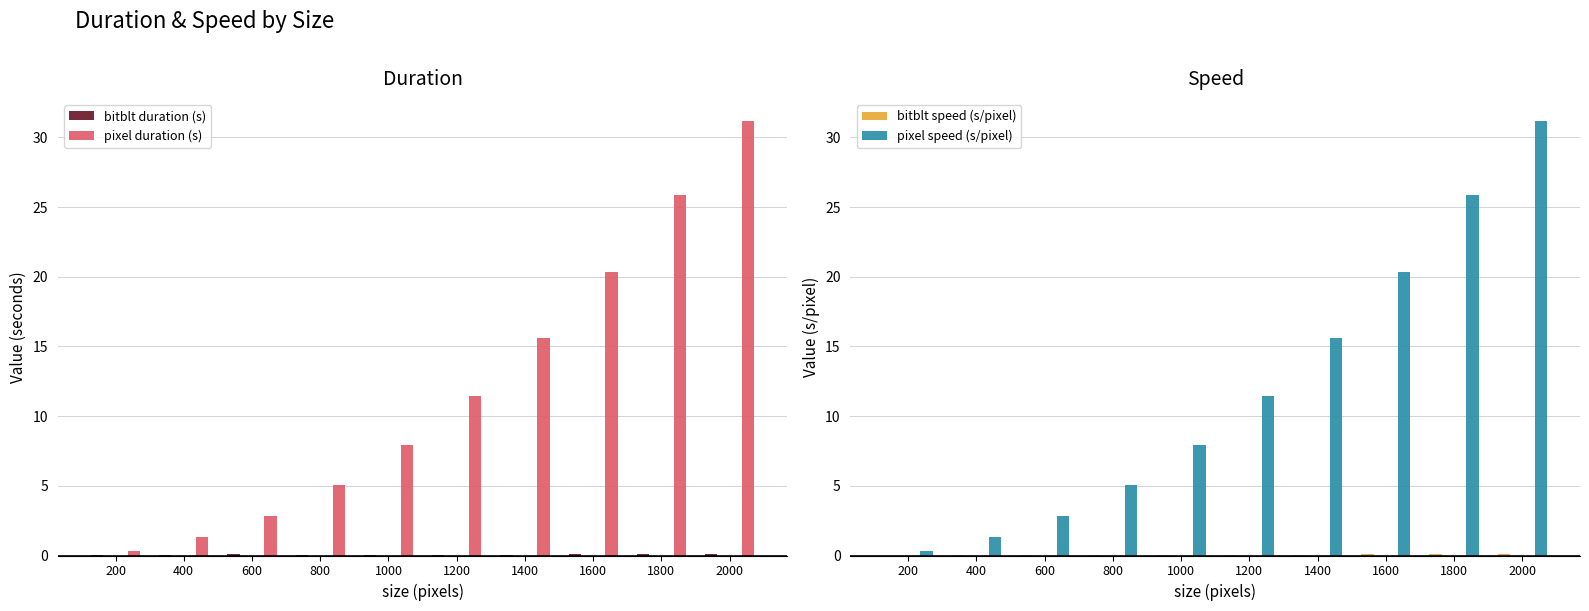

Reading left to right, list all the values displayed in this chart.

bitblt duration (s): 0.0	0.0	0.1	0.0	0.0	0.0	0.1	0.1	0.1	0.1
pixel duration (s): 0.3	1.3	2.9	5.0	8.0	11.4	15.6	20.4	25.9	31.2
bitblt speed (s/pixel): 0.0	0.0	0.1	0.0	0.0	0.0	0.1	0.1	0.1	0.1
pixel speed (s/pixel): 0.3	1.3	2.9	5.0	8.0	11.4	15.6	20.4	25.9	31.2